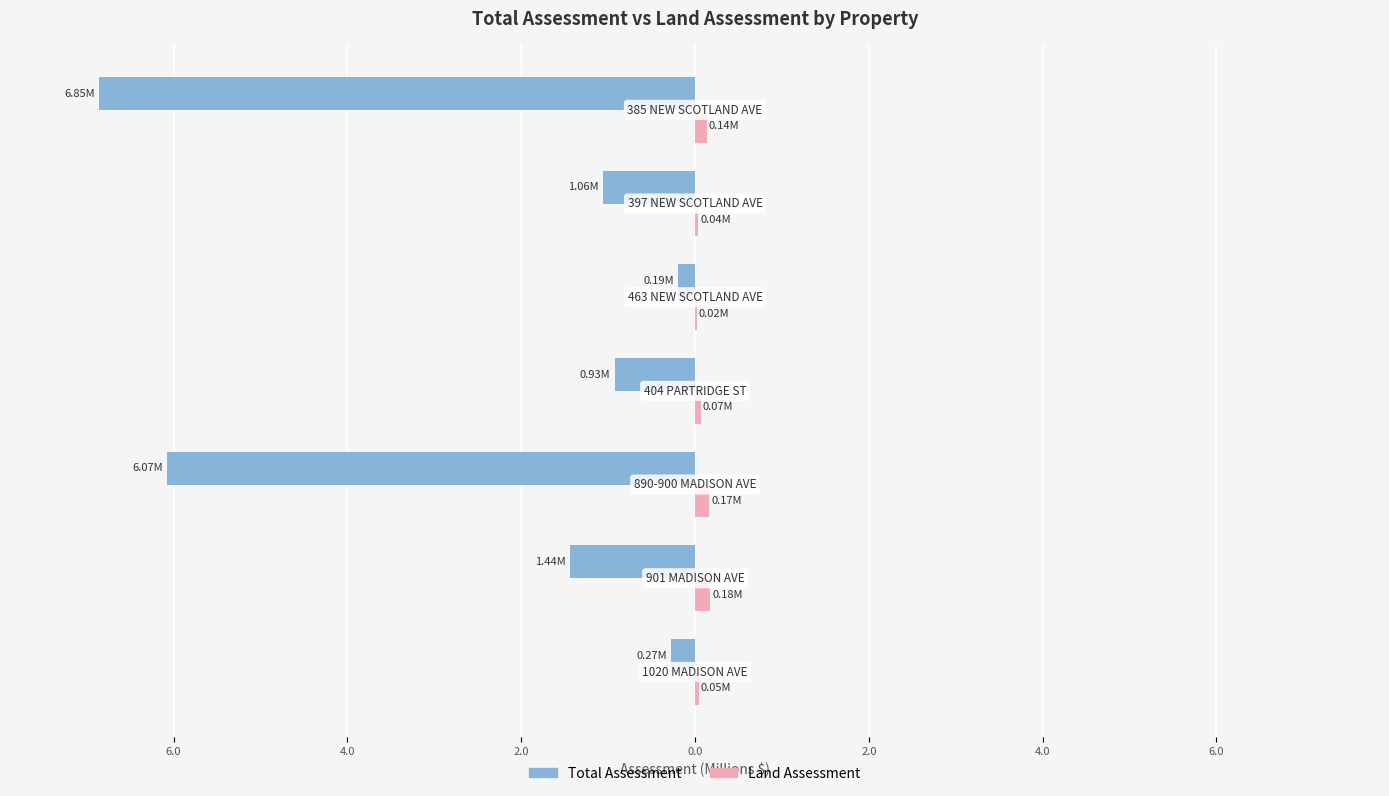

What are all the series names shown in the legend?

Total Assessment, Land Assessment